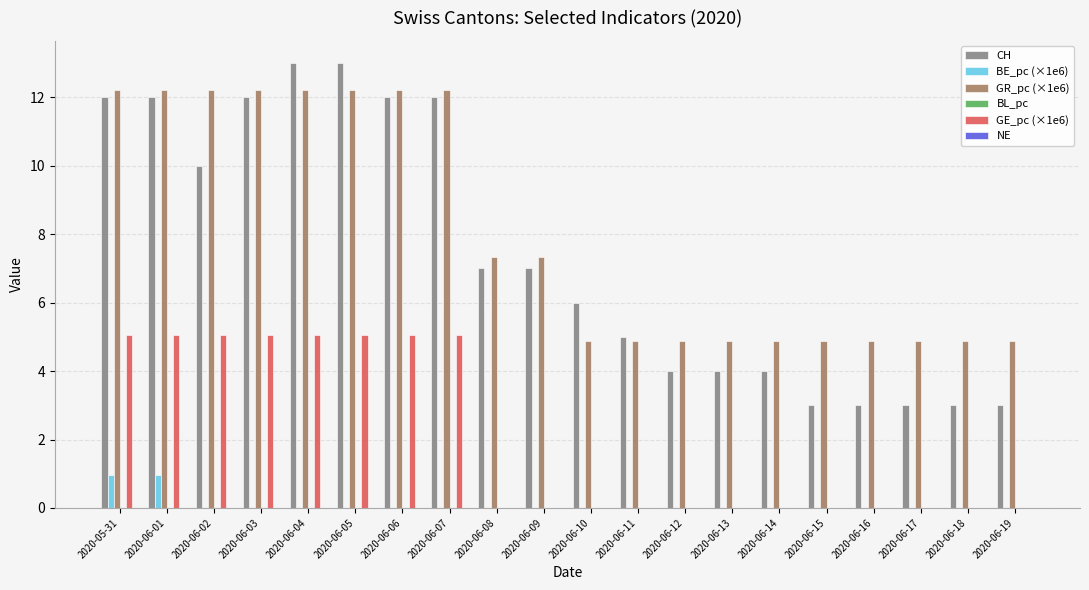

What is the sum of all BE_pc (×1e6) values?

1.9